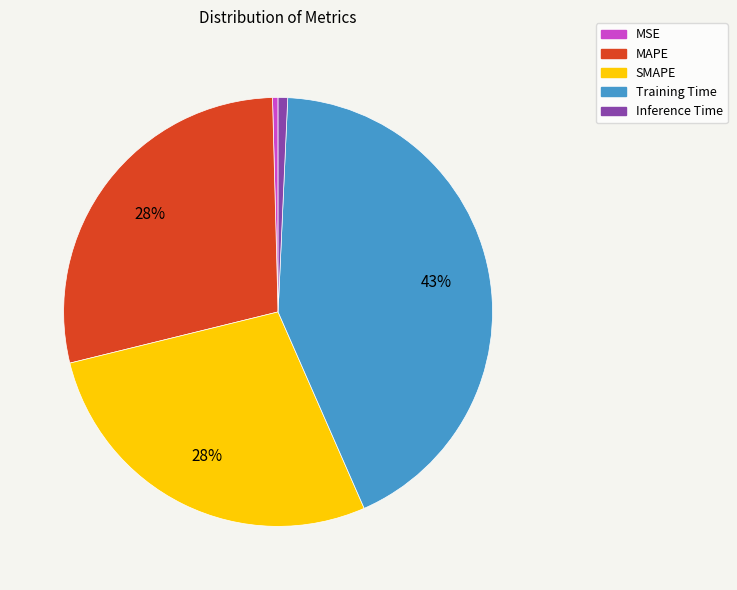

How many slices are in this pie chart?

5